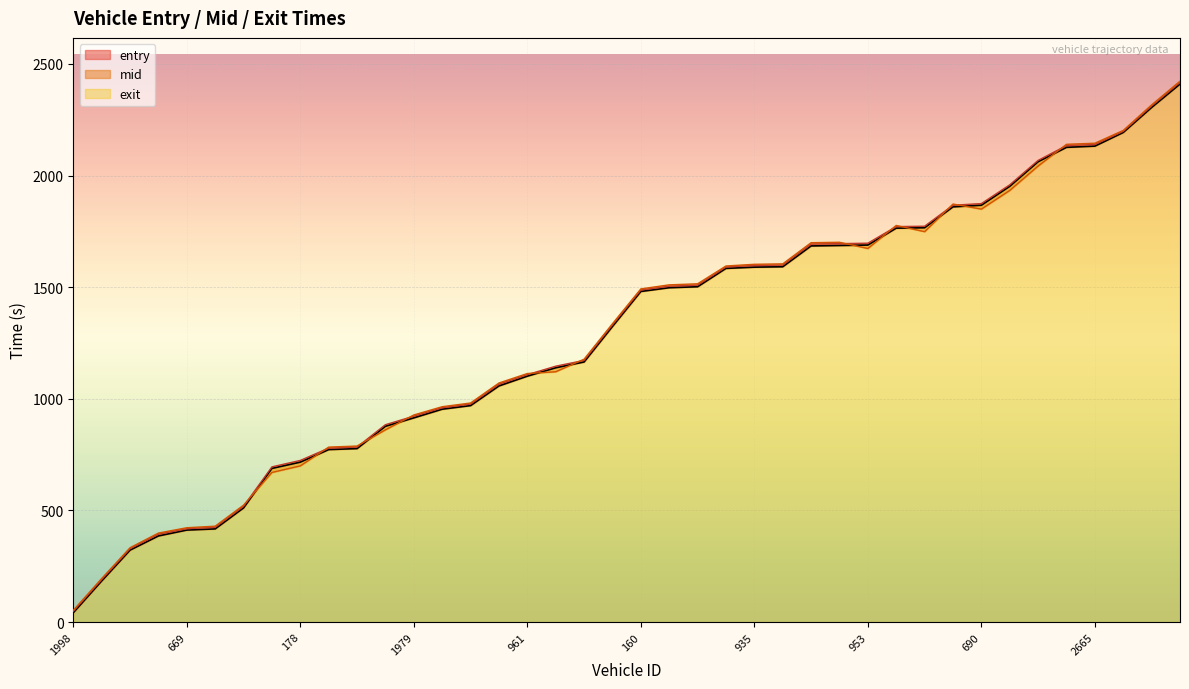

How many lines are shown in the chart?

3